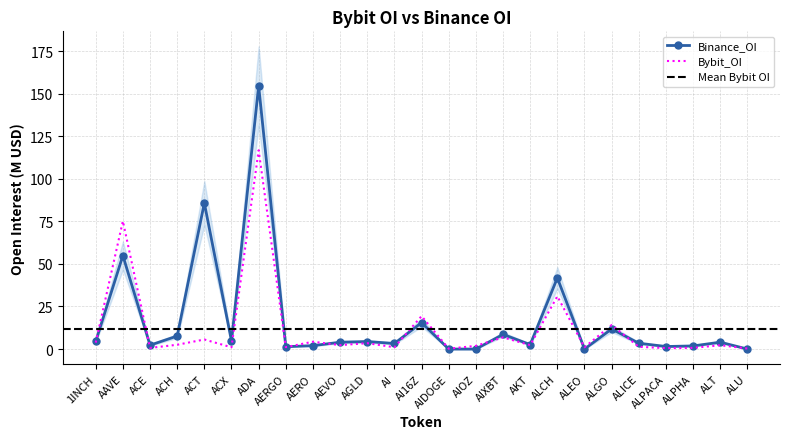

At how many categories does at least one series exceed 56?

3